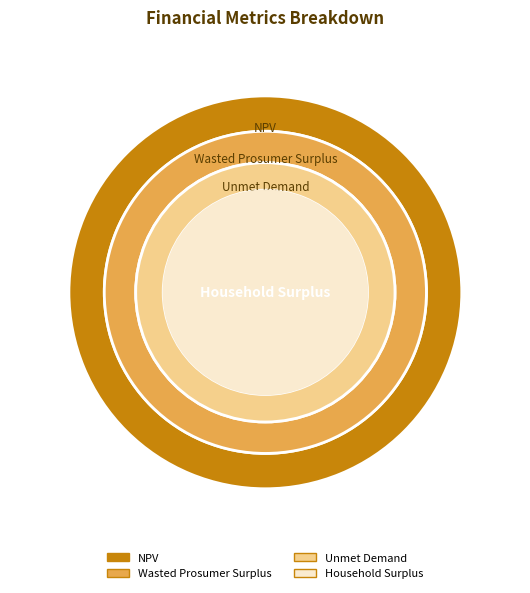

What percentage do Household Surplus and Unmet Demand together represent?

65.8%